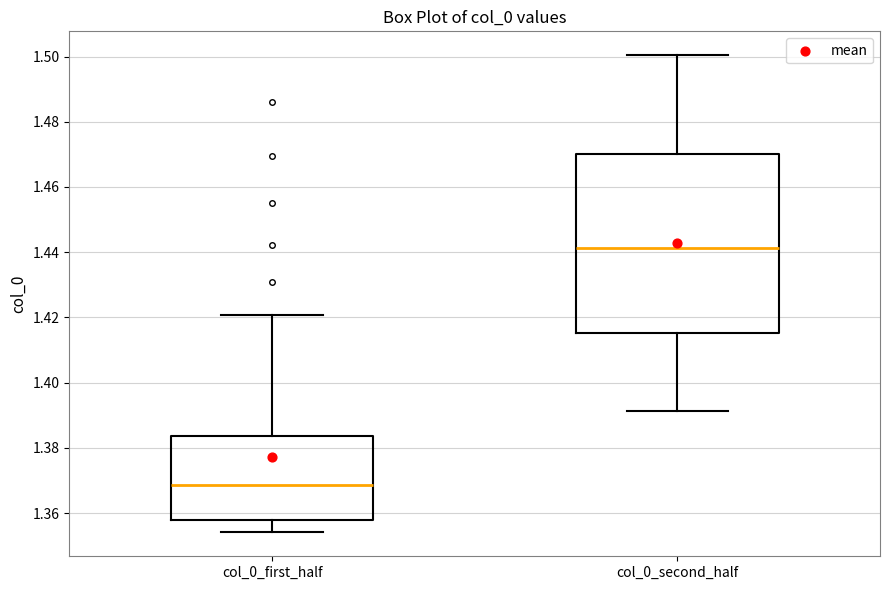

Which box's median line is the lowest?

col_0_first_half